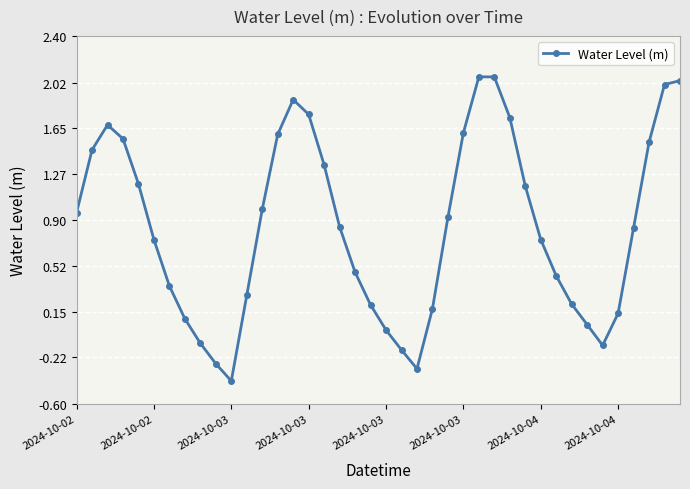

What is the difference between the maximum and second lowest values?

2.4